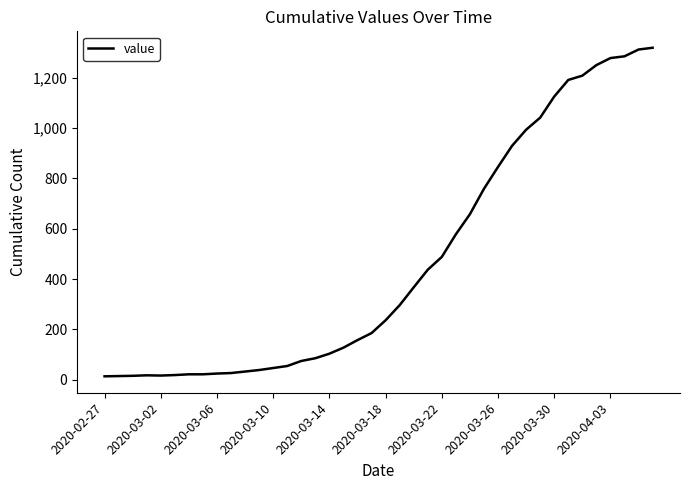

What is the greatest value displayed?

1320